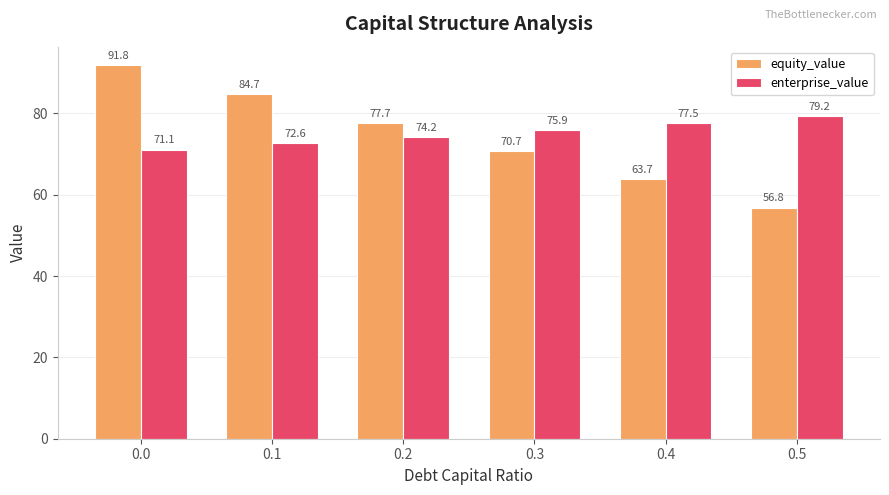

At how many categories does at least one series exceed 60?

6